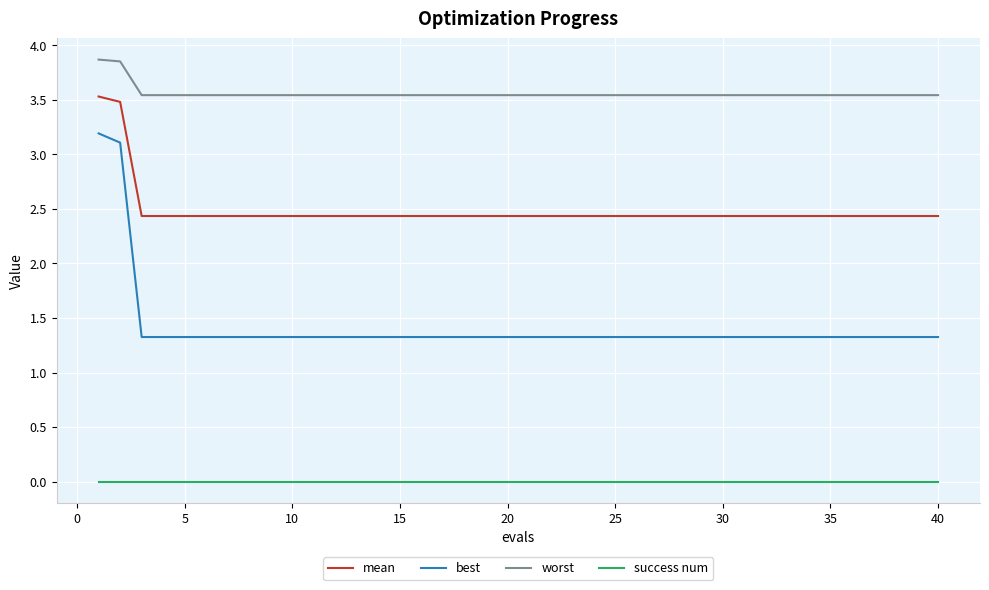

Rank the series by their average value, from lowest to highest.

success num, best, mean, worst